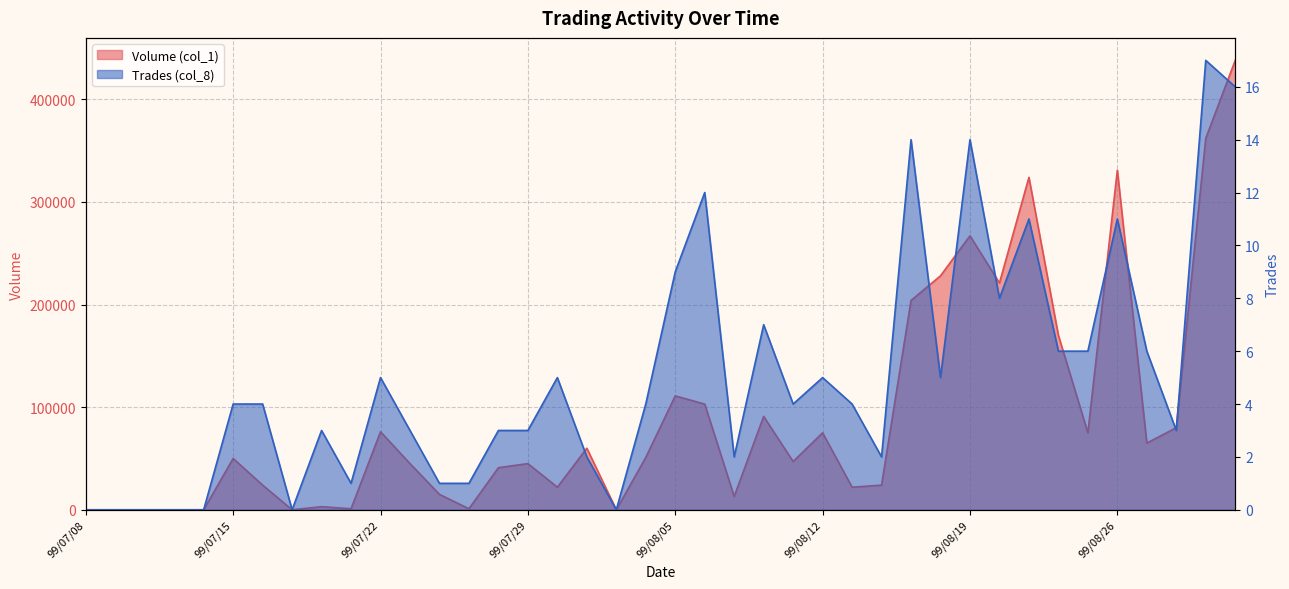

True or false: Volume (col_1) has more than 0 points higher than both neighbors.

True